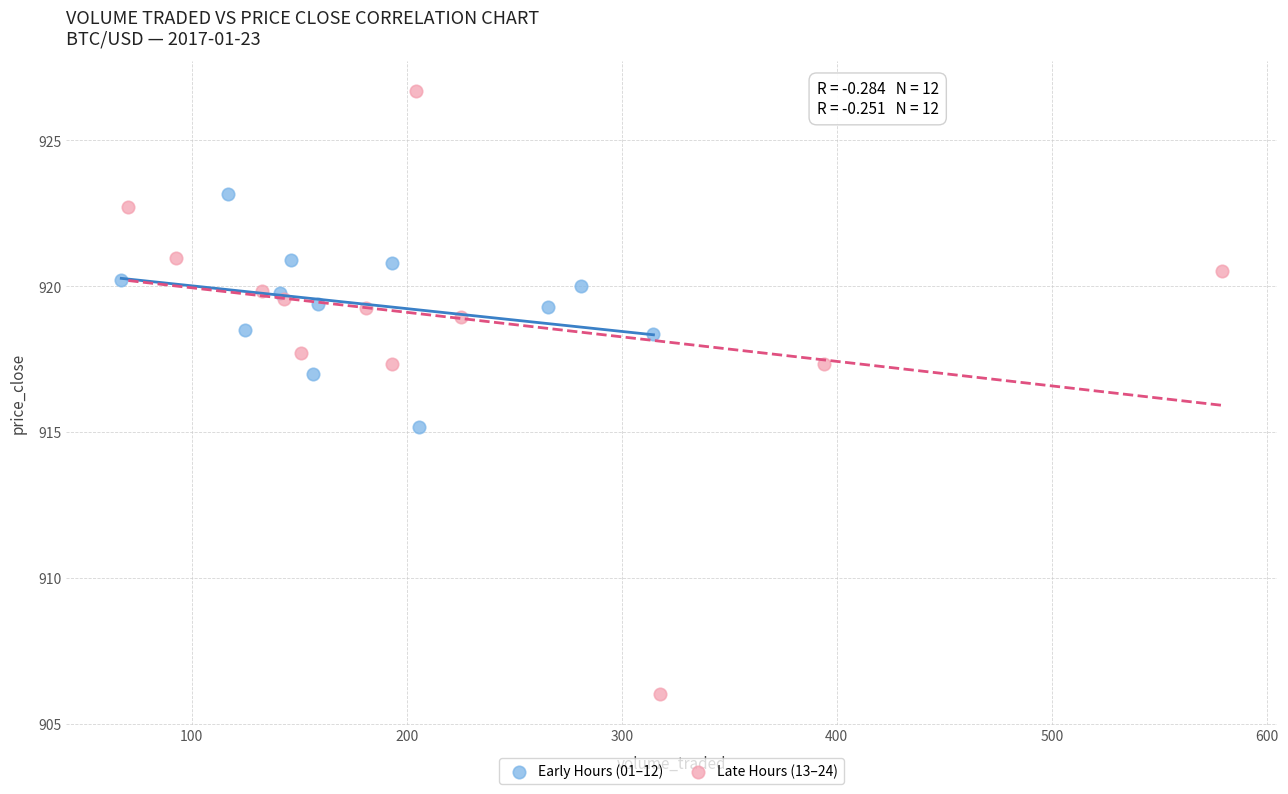

Which series reaches the maximum Y coordinate?

Late Hours (13–24)